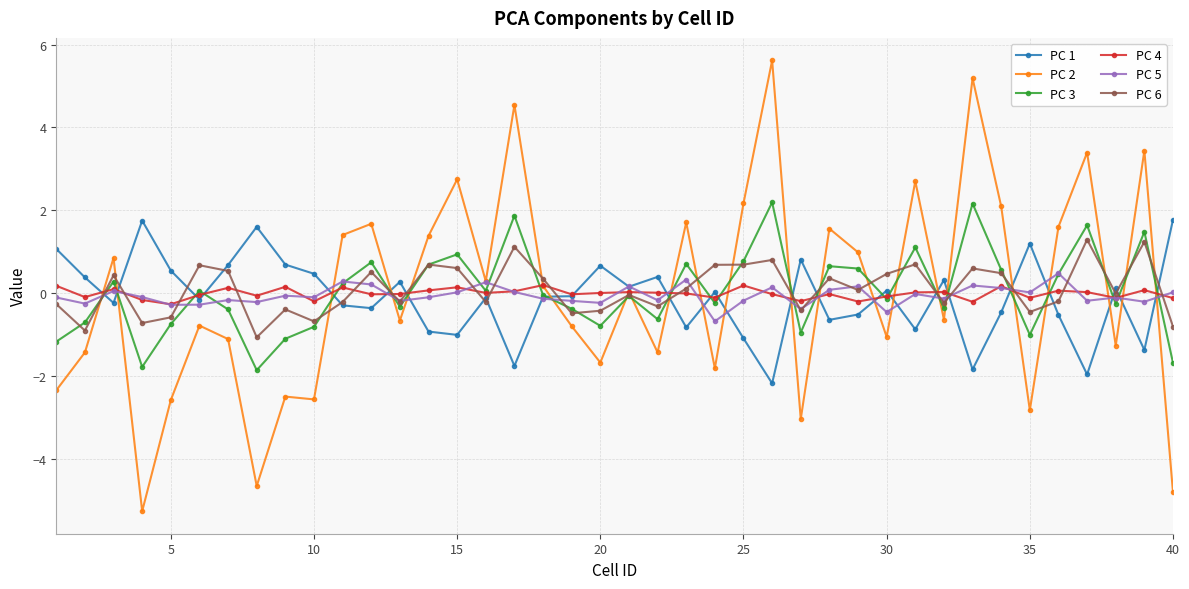

What is the value of the PC 4 point at the 5th from the left?

-0.3